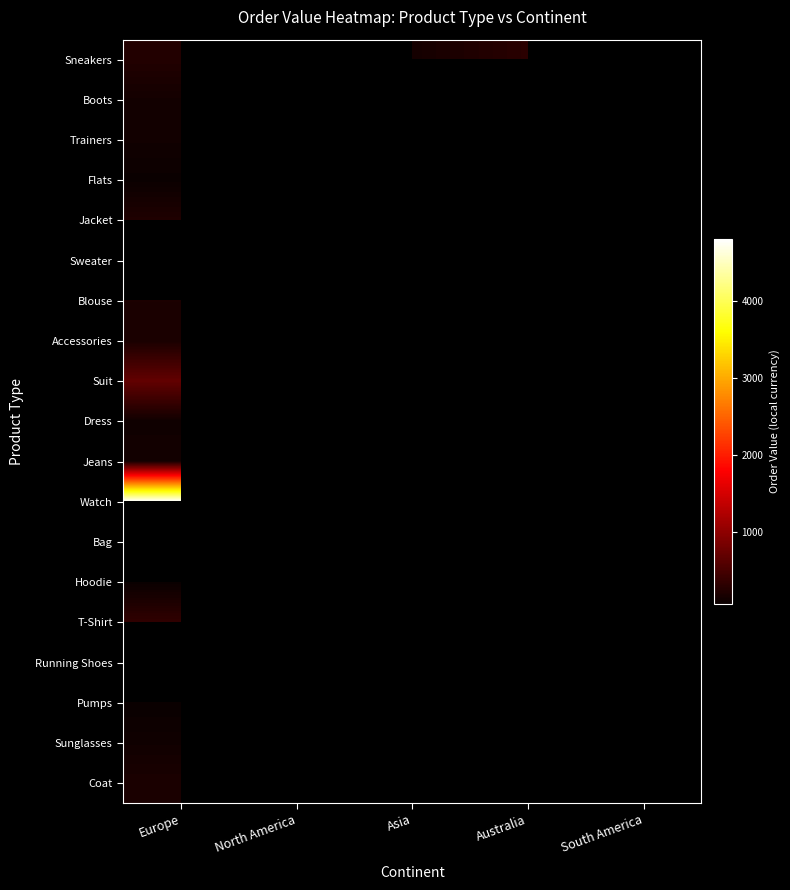

The value of Watch at Europe is 4800.0. True or false?

True